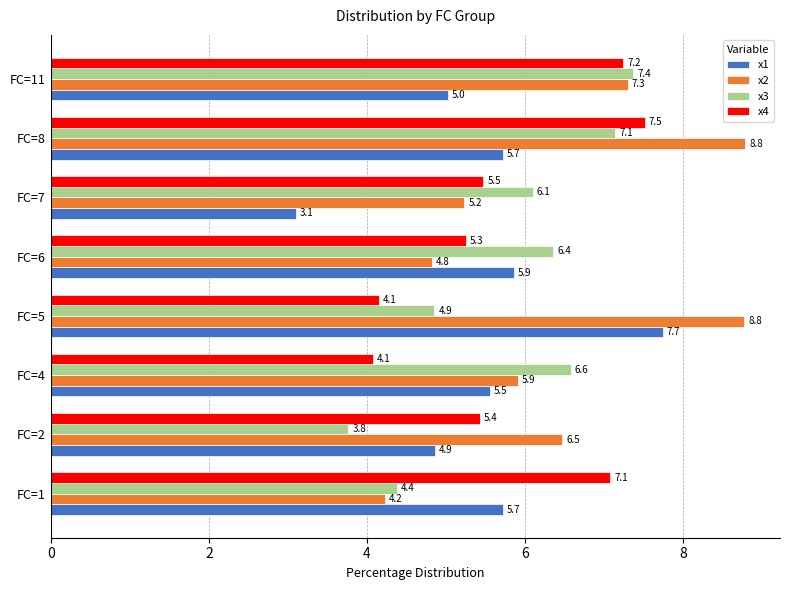

What is the lowest value of the x4 series?

4.1